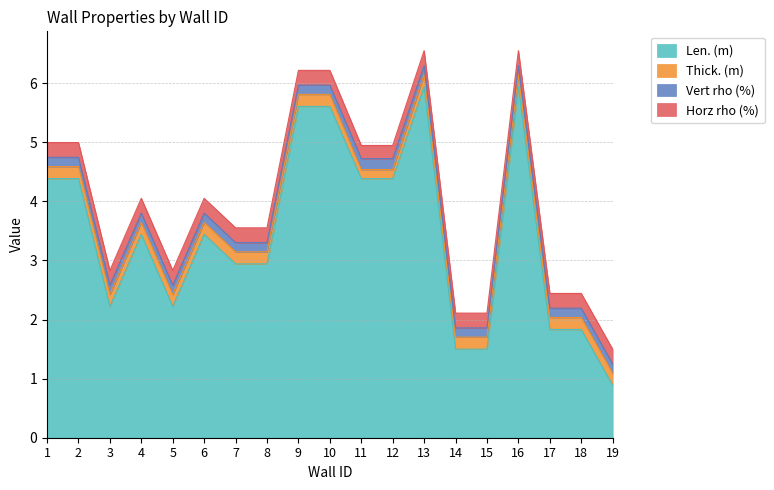

How many distinct data groups are displayed?

4